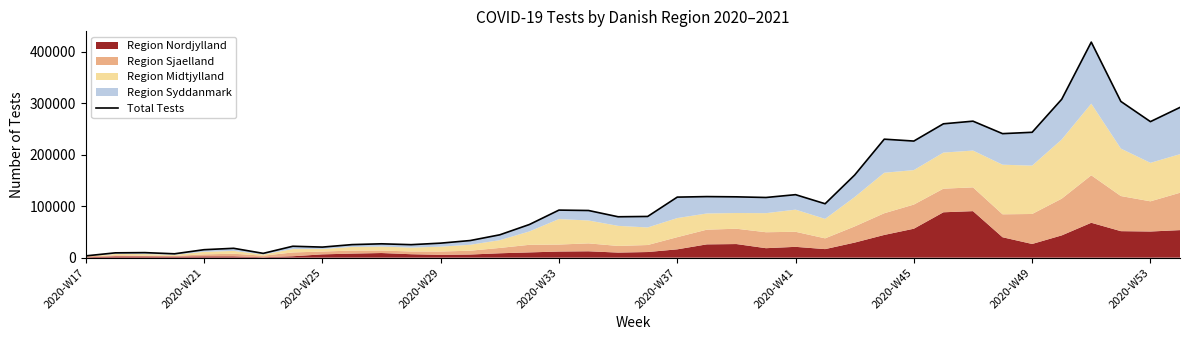

How many lines are shown in the chart?

1